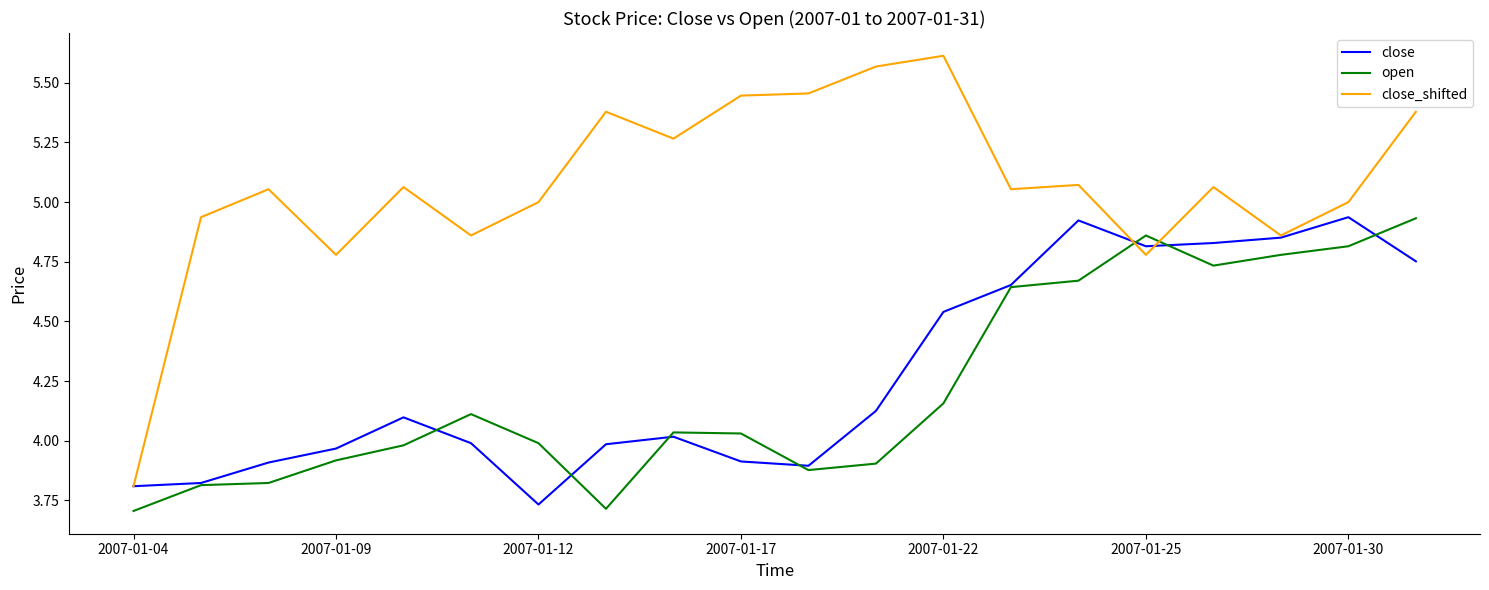

How many values in the open series exceed 4?

11